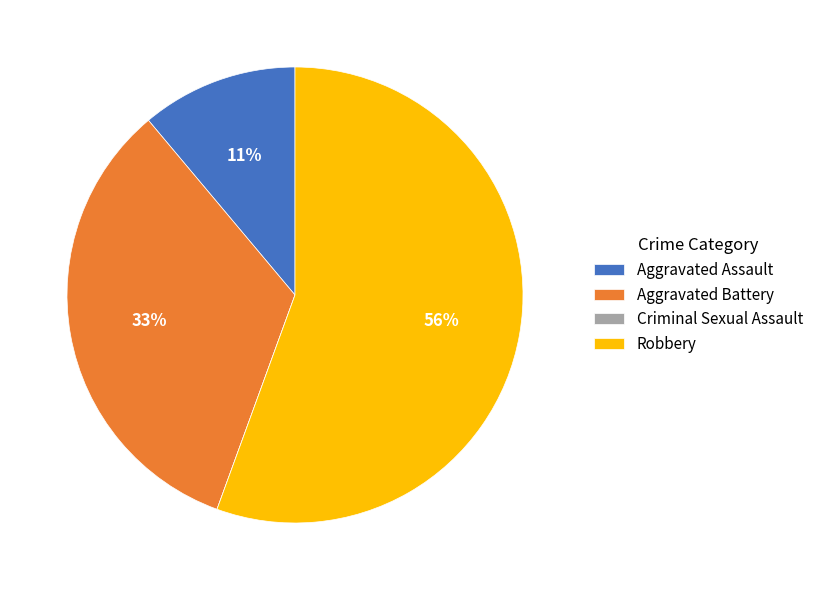

Is the sum of Robbery and Aggravated Assault greater than half?

Yes